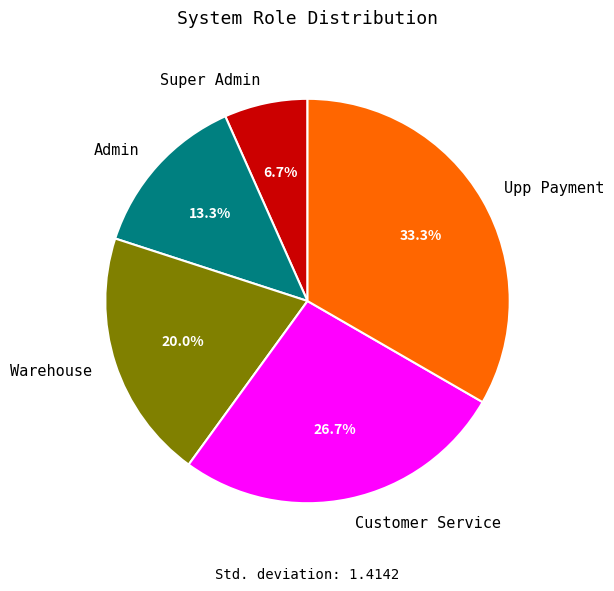

Is there a majority slice in this chart?

No